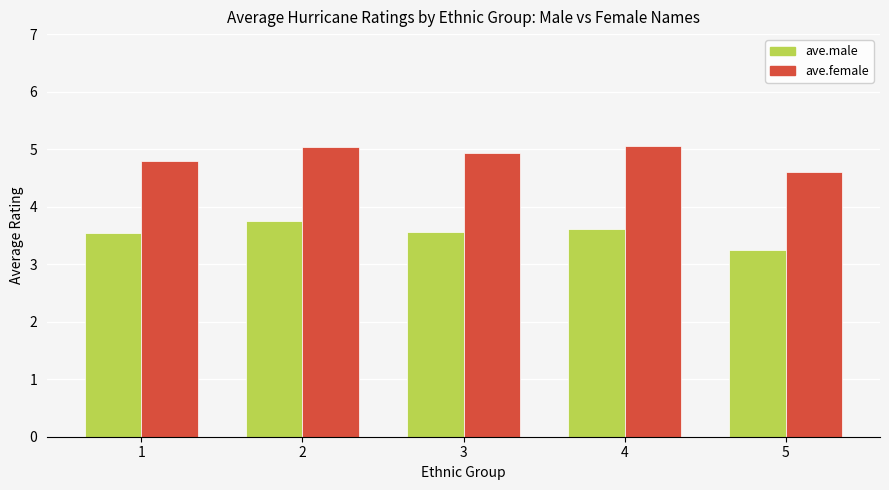

What is the difference between the highest and lowest values at 3?

1.4